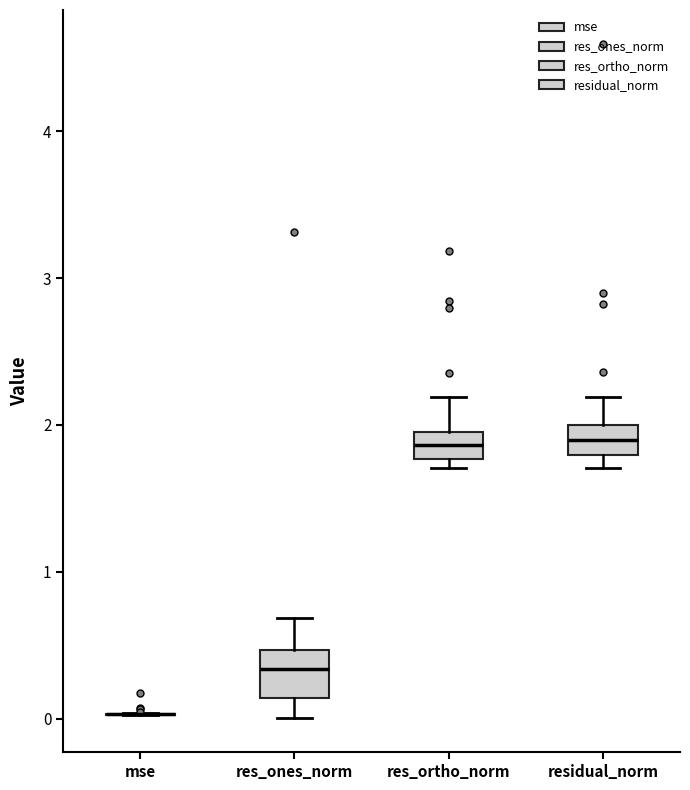

Comparing the boxes themselves (not the whiskers), which one is the tallest?

res_ones_norm